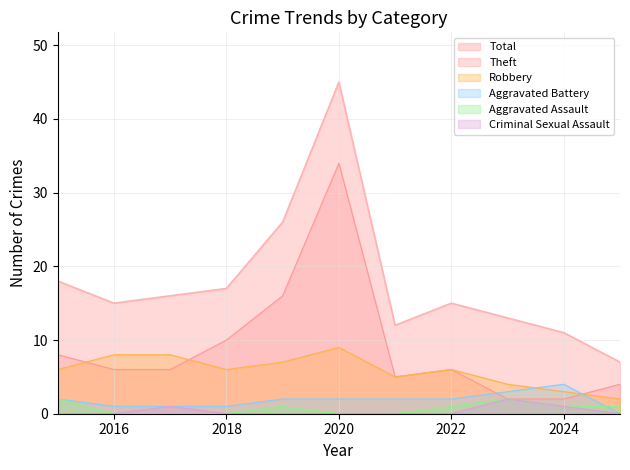

True or false: Criminal Sexual Assault has a value of 0 at 2015.

True